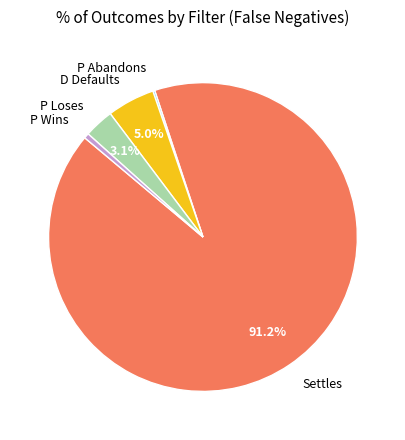

To the nearest percent, what is the average slice percentage?

20%